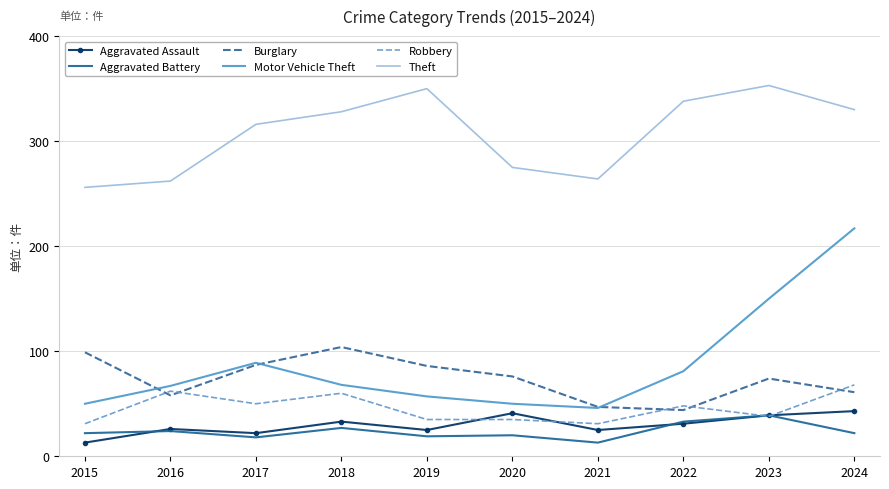

True or false: Burglary has a value of 147 at 2015.

False